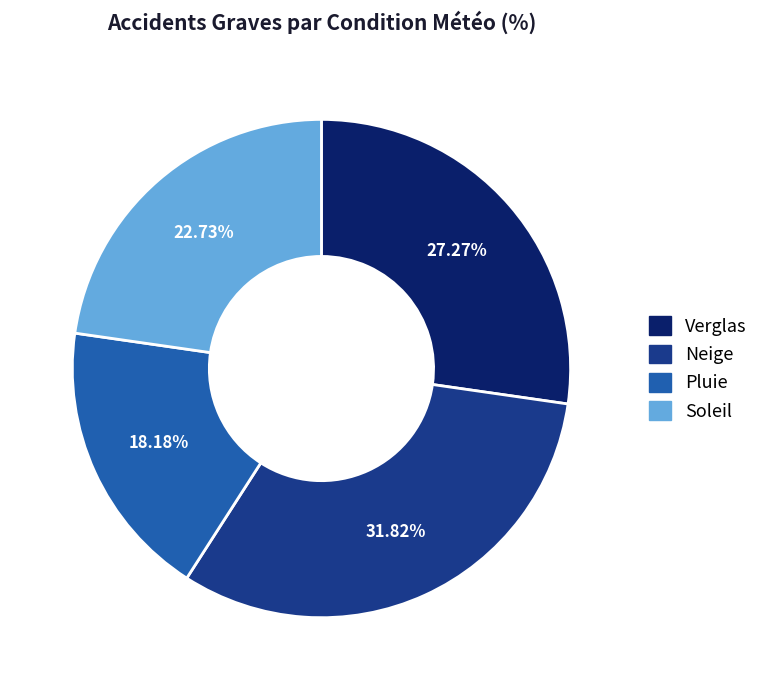

Is there any slice that represents more than half of the pie?

No